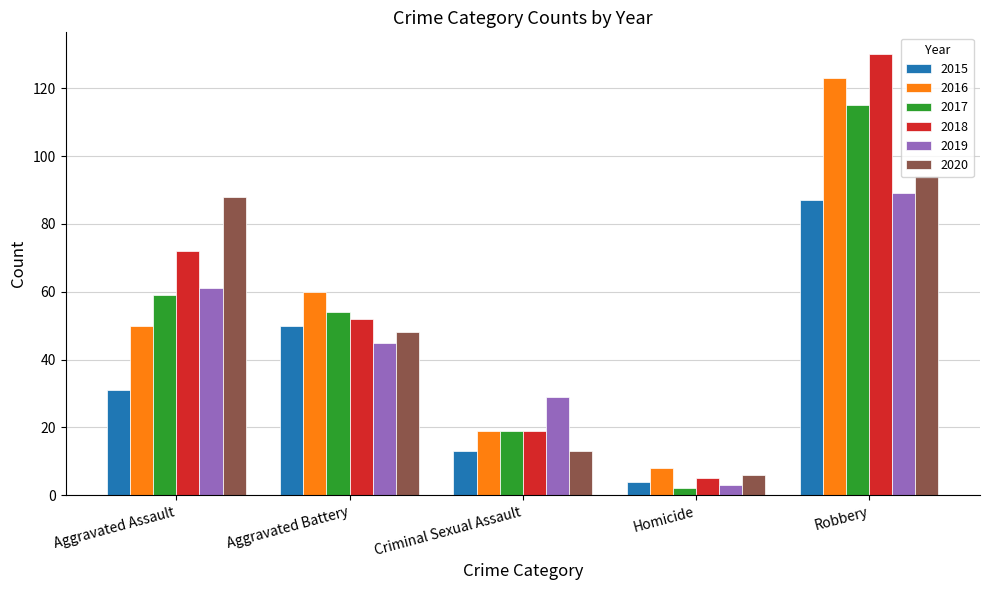

Reading left to right, extract all data points from this chart.

2015: Aggravated Assault=31	Aggravated Battery=50	Criminal Sexual Assault=13	Homicide=4	Robbery=87
2016: Aggravated Assault=50	Aggravated Battery=60	Criminal Sexual Assault=19	Homicide=8	Robbery=123
2017: Aggravated Assault=59	Aggravated Battery=54	Criminal Sexual Assault=19	Homicide=2	Robbery=115
2018: Aggravated Assault=72	Aggravated Battery=52	Criminal Sexual Assault=19	Homicide=5	Robbery=130
2019: Aggravated Assault=61	Aggravated Battery=45	Criminal Sexual Assault=29	Homicide=3	Robbery=89
2020: Aggravated Assault=88	Aggravated Battery=48	Criminal Sexual Assault=13	Homicide=6	Robbery=94